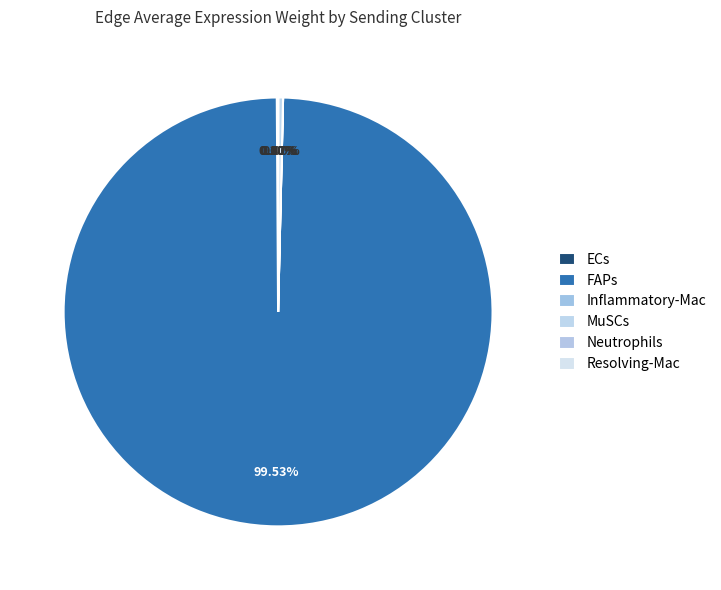

Count the number of slices in the pie.

6